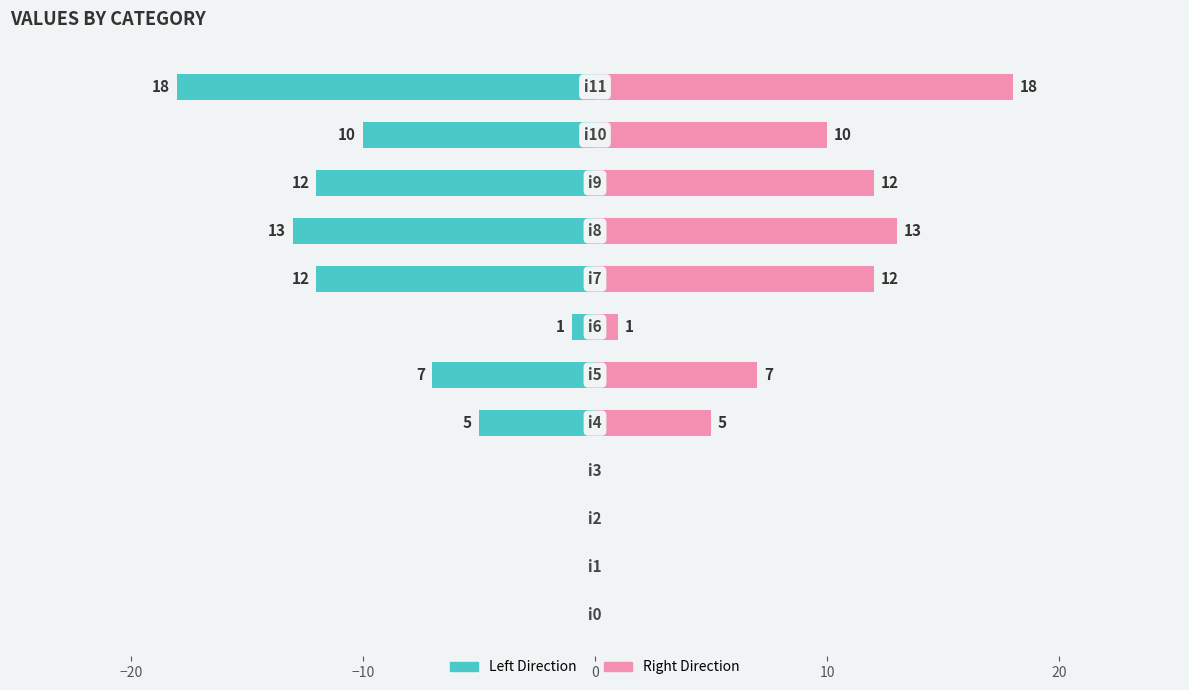

What is the difference between the maximum and minimum values in the col_1 (left) series?

18